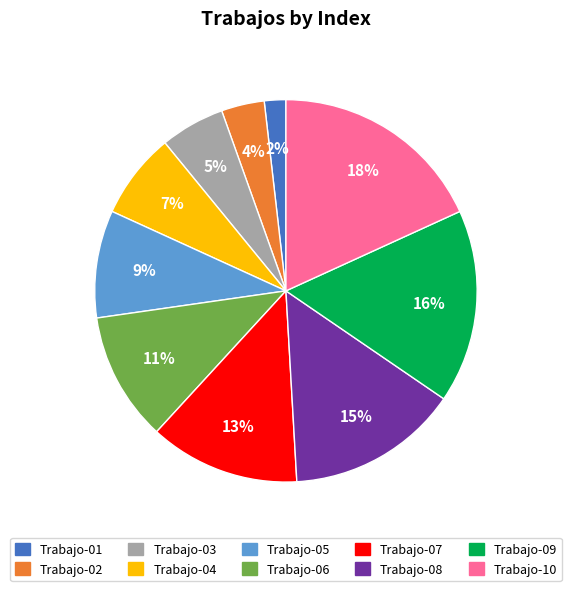

To the nearest percent, what is the difference between the Trabajo-10 and Trabajo-03 slice percentages?

13%